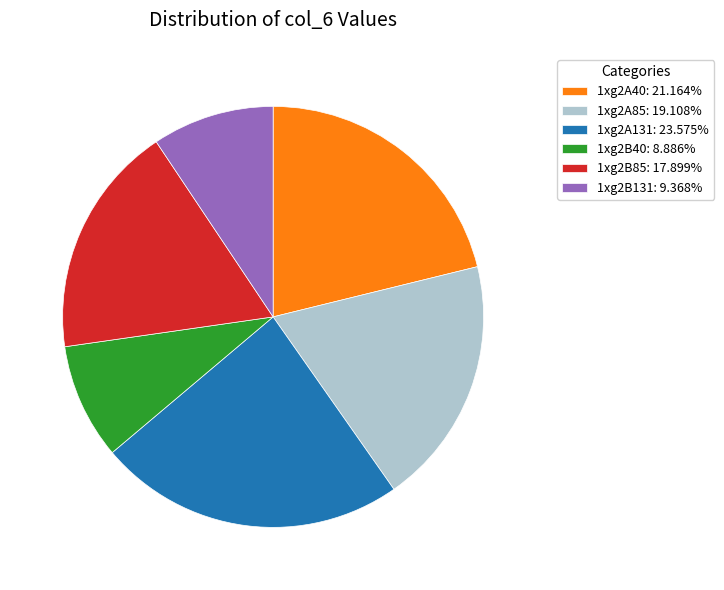

True or false: 1xg2B40 accounts for 9% of the total.

True